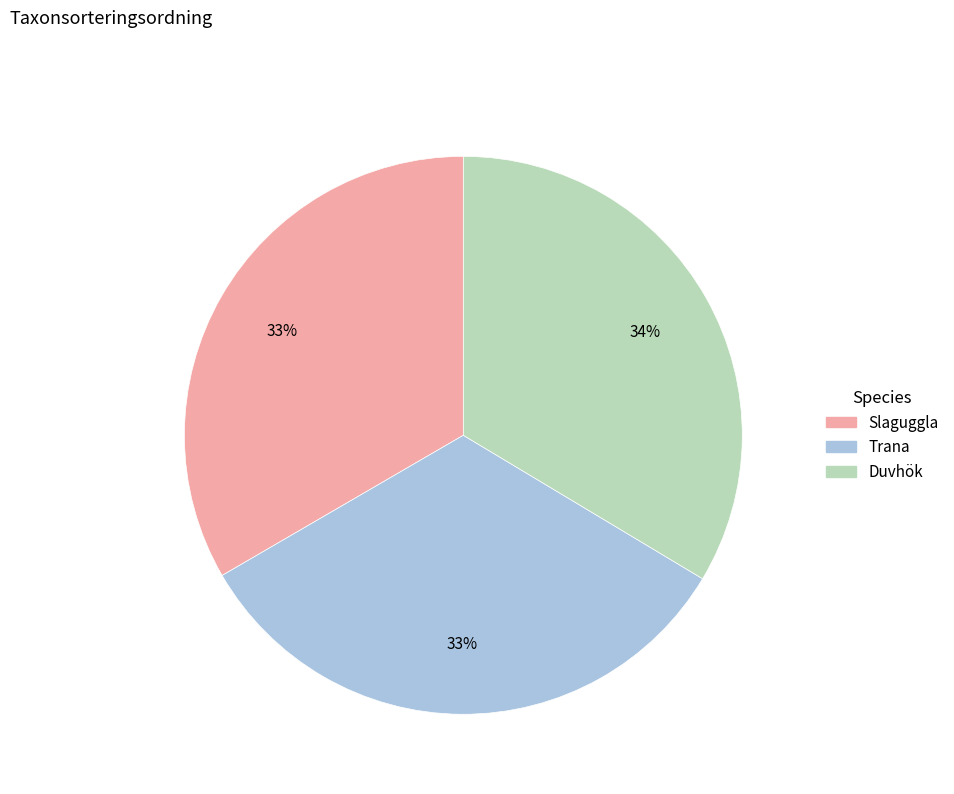

Is there any slice that represents more than half of the pie?

No